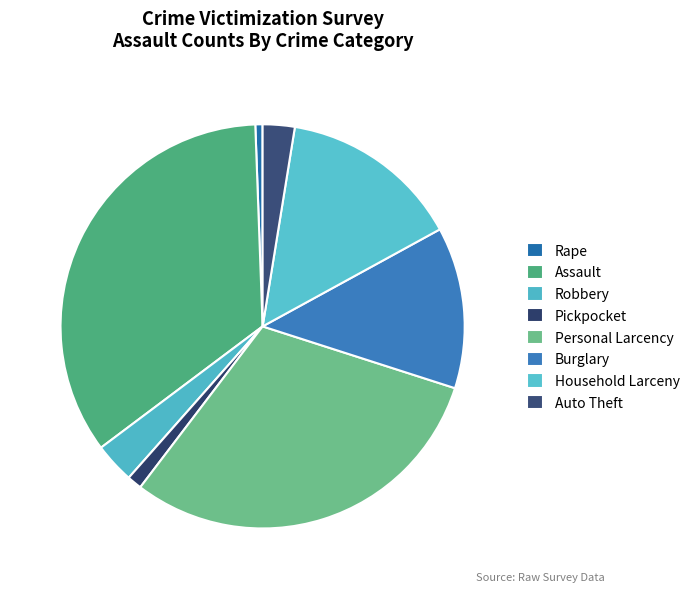

How many segments does this pie chart have?

8